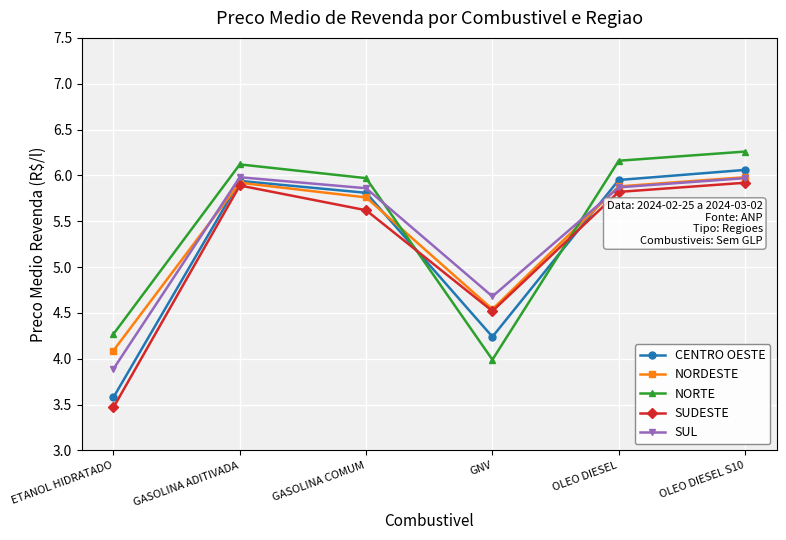

How many categories are shown in the chart?

6